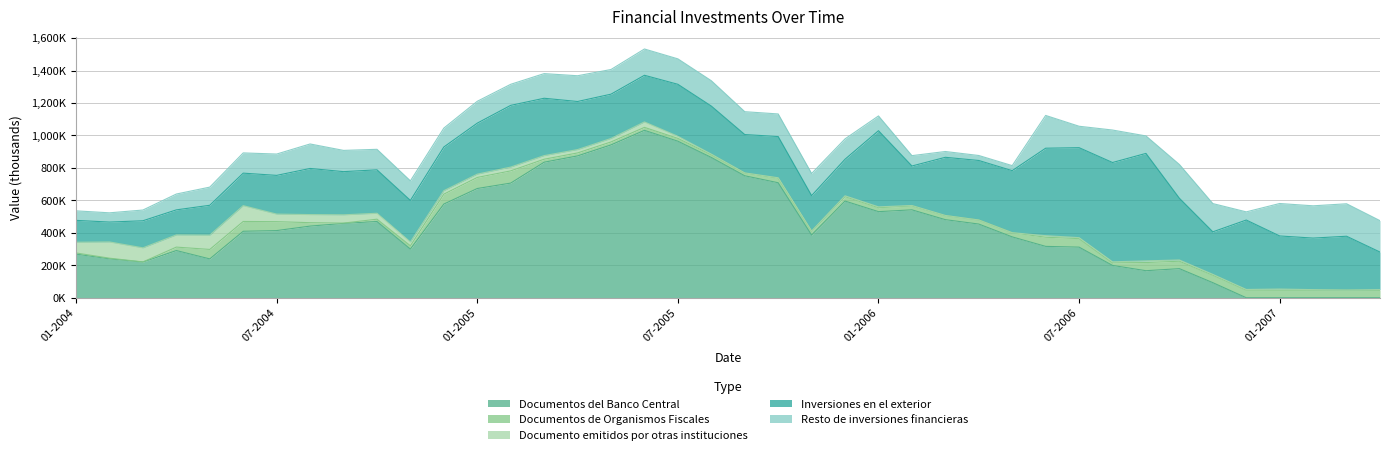

True or false: Inversiones en el exterior and Documento emitidos por otras instituciones cross at least once.

False